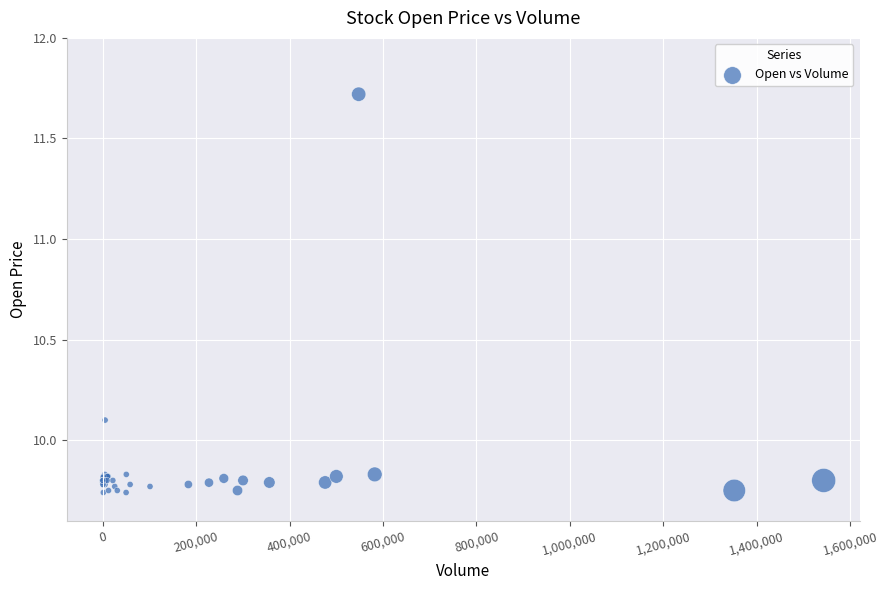

What Y value in the scatter plot is closest to 10?

10.1